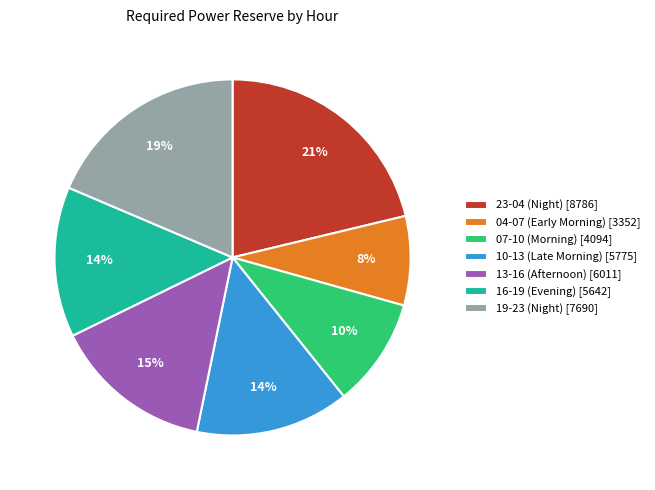

To the nearest percent, what is the difference between the largest and smallest slice percentages?

13%